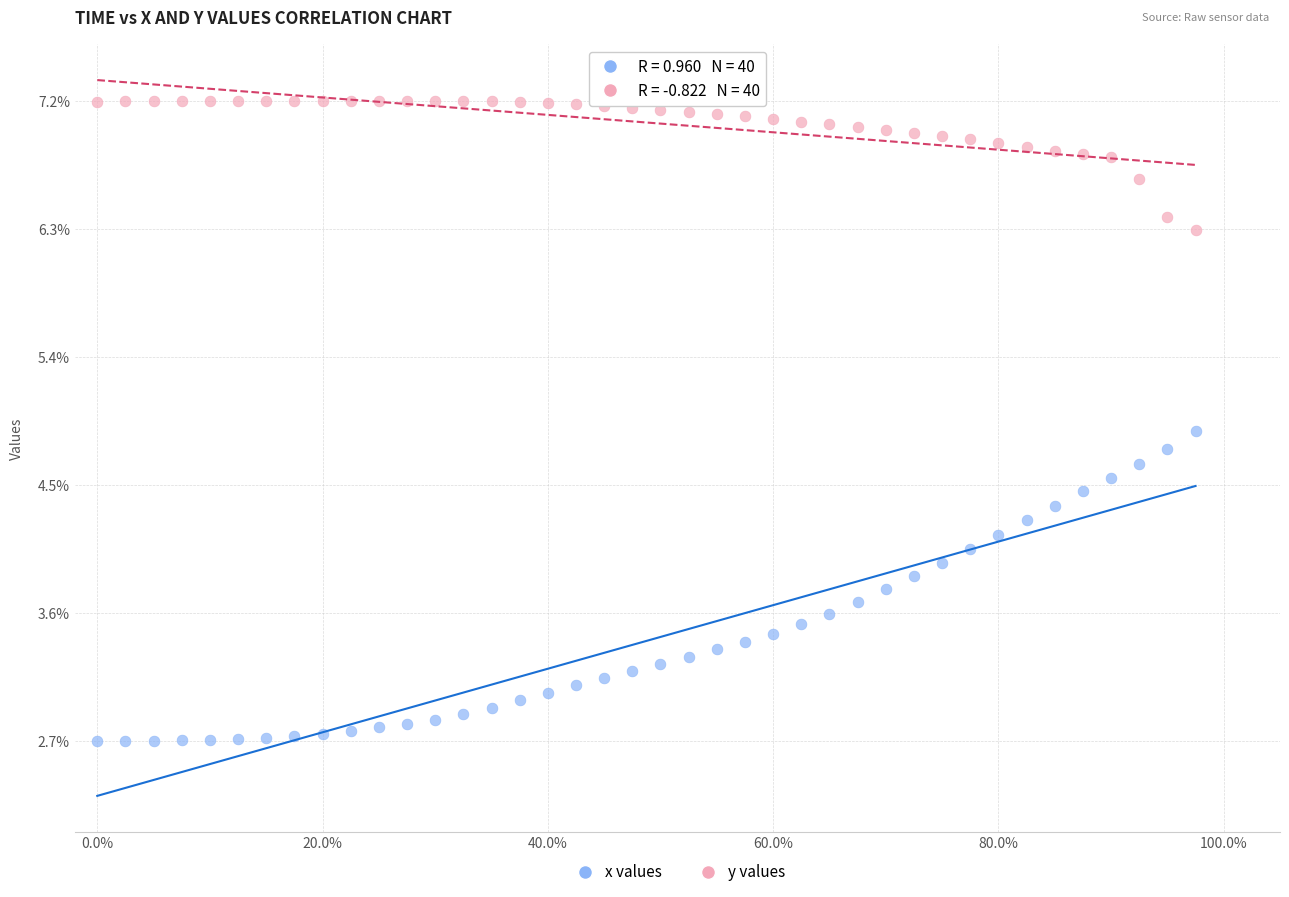

Which series reaches the maximum Y coordinate?

y values